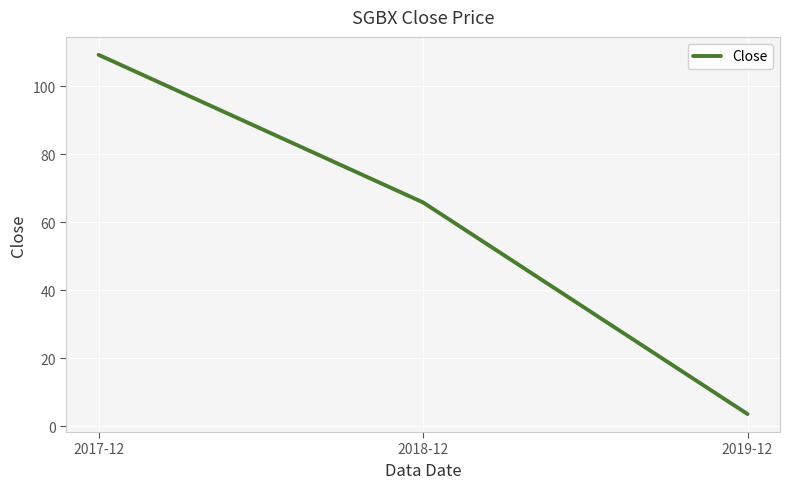

How many series are shown in this chart?

1